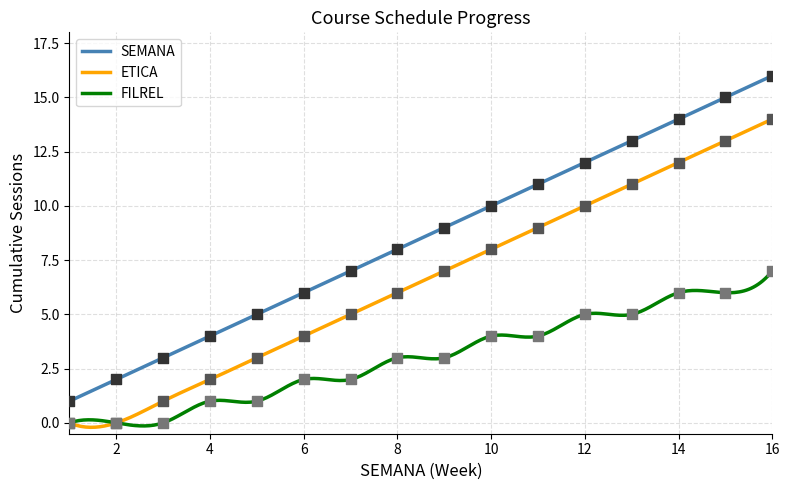

True or false: SEMANA and ETICA intersect in this chart.

False